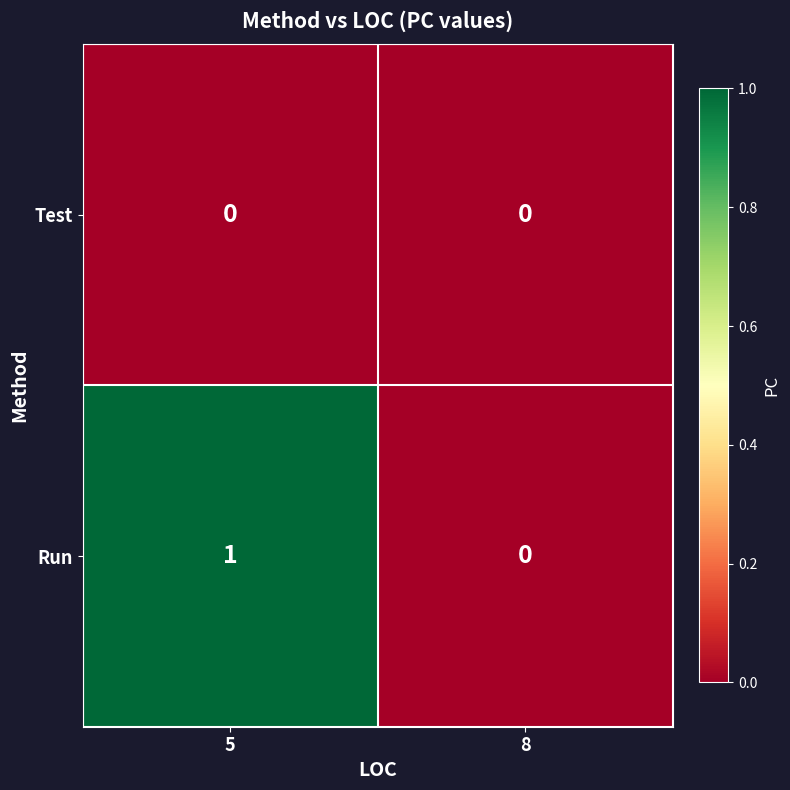

Count the number of data series in this chart.

2